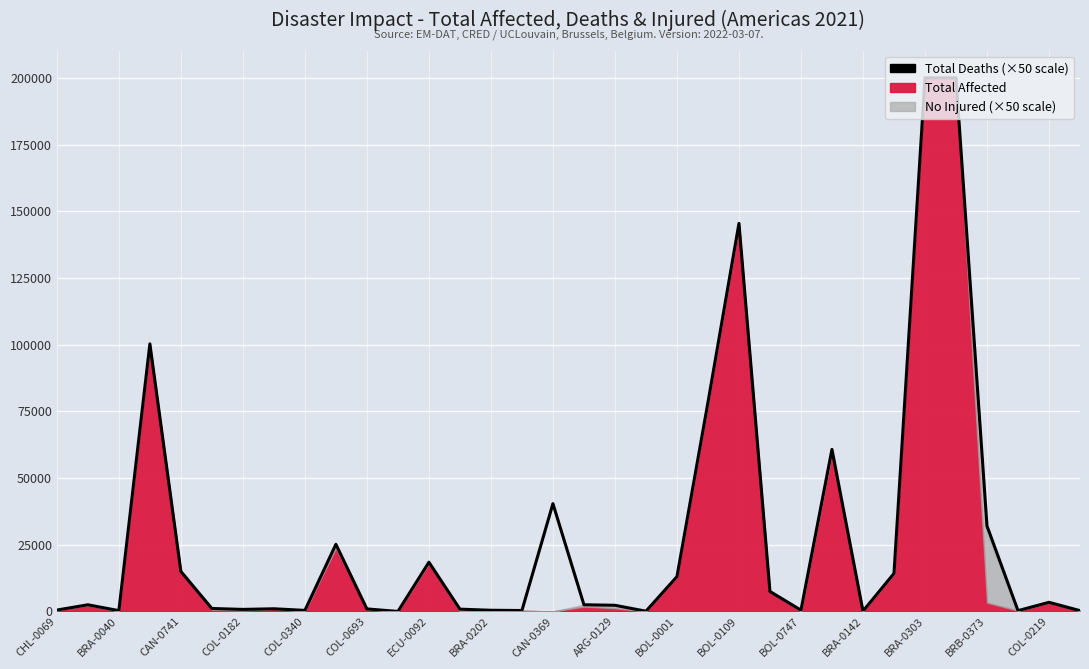

What is the value of the 15th point from the left?

443